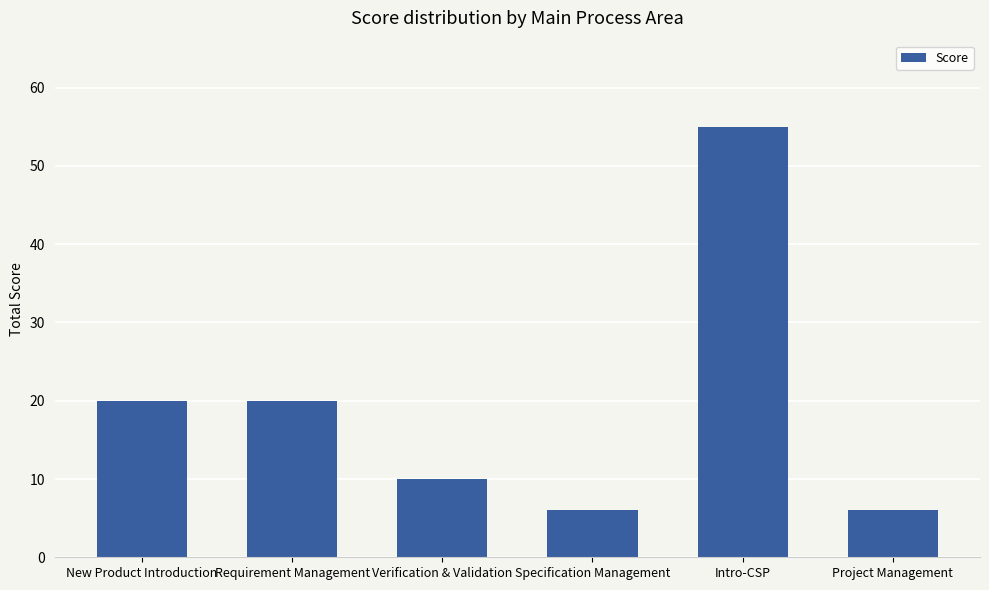

Approximately how many times larger is the value at Project Management compared to Requirement Management?

0.3